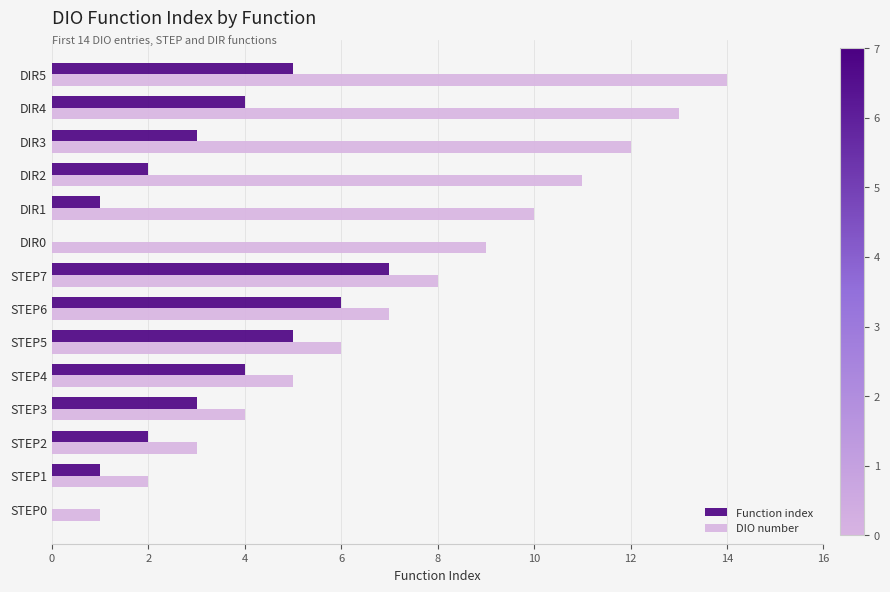

The DIO number series shows 11 at DIR2. True or false?

True